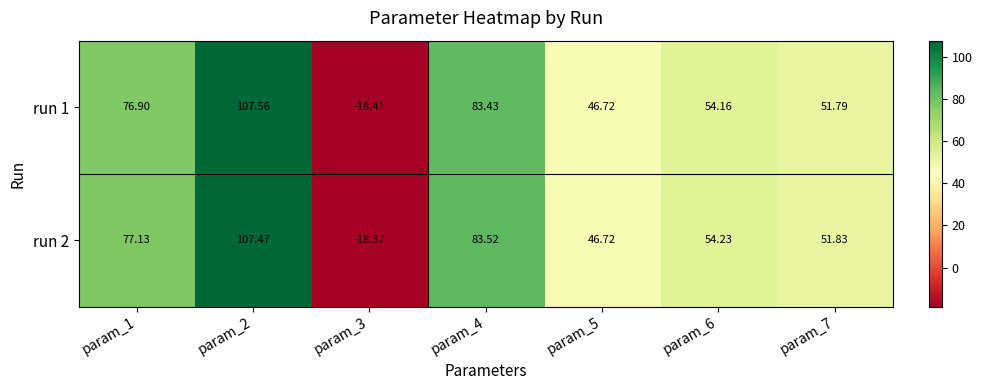

At which category does the chart reach its peak across all series?

param_2